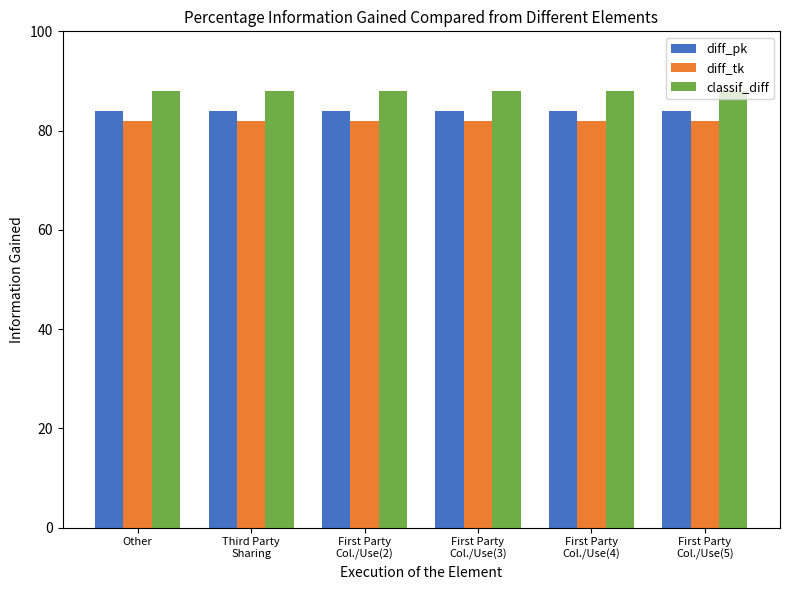

What is the maximum value shown in the chart?

88